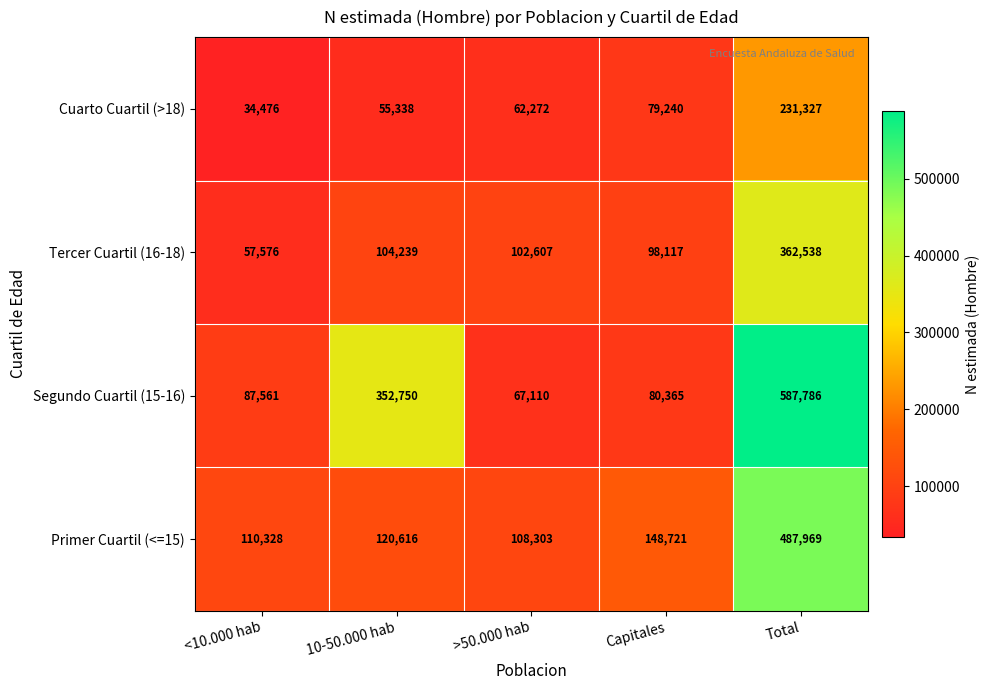

Which series has the widest spread of values?

Segundo Cuartil (15-16)